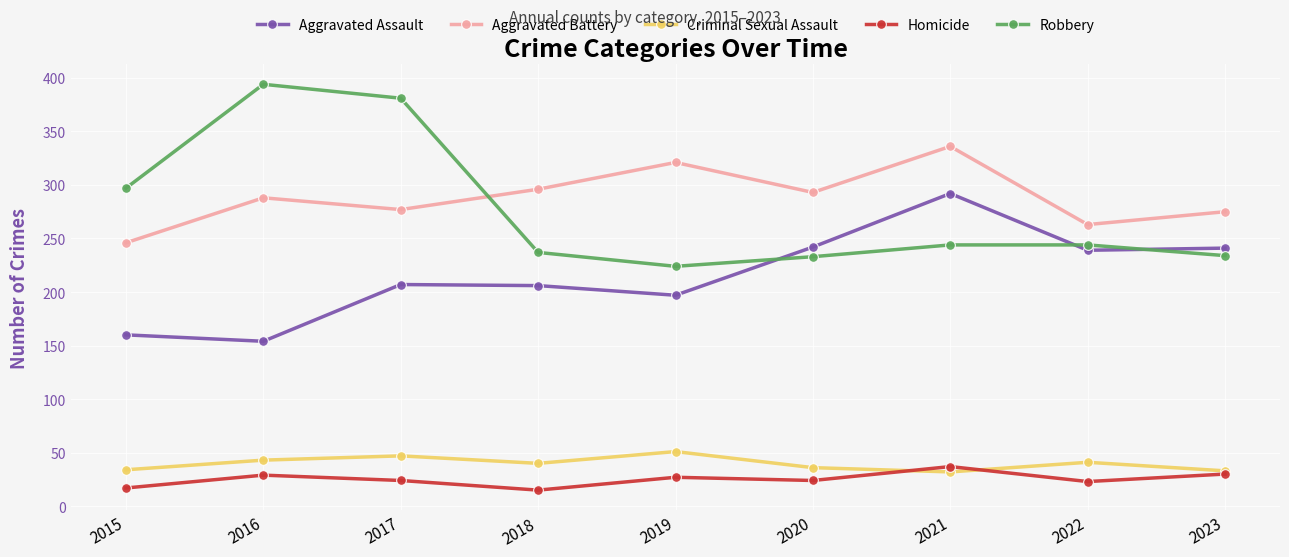

Is this an area chart (filled region under the line)?

No